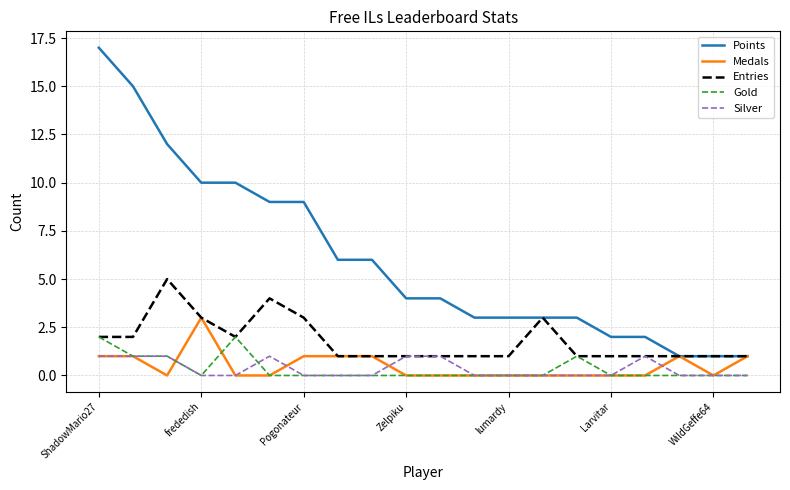

Which series has the widest spread of values?

Points